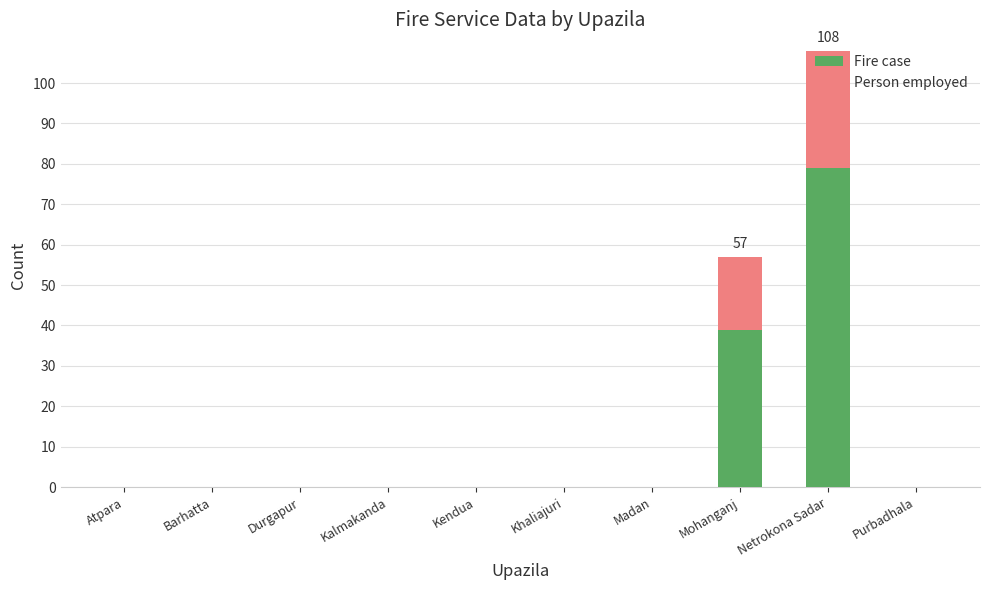

The value of Fire case at Barhatta is 0. True or false?

True